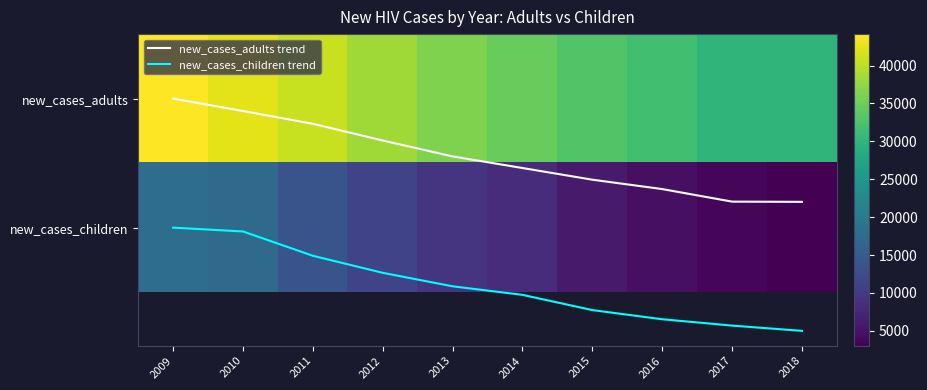

List the labels in order of new_cases_children trend value, largest first.

2018, 2017, 2016, 2015, 2014, 2013, 2012, 2011, 2010, 2009